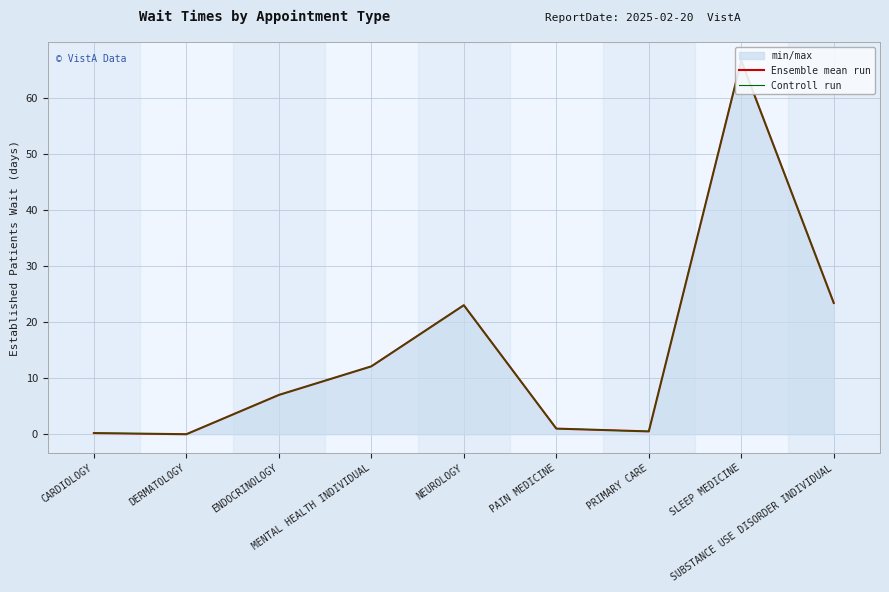

What is the label of the 4th point from the left?

MENTAL HEALTH INDIVIDUAL